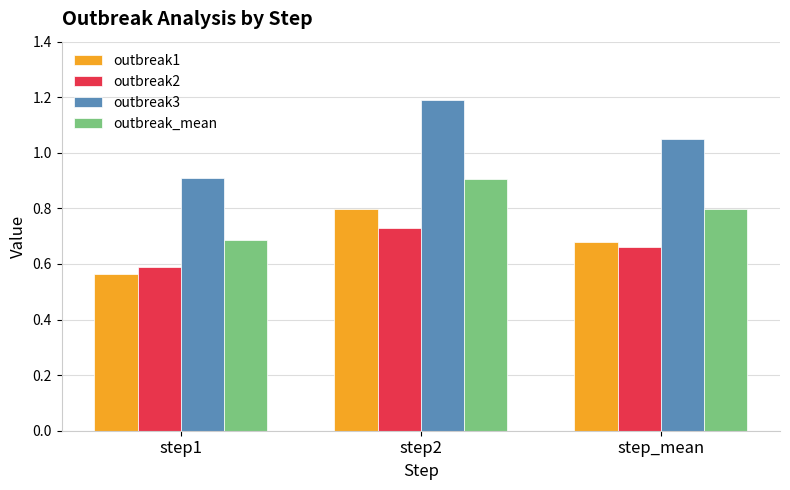

List the series in order of their peak value, highest first.

outbreak3, outbreak_mean, outbreak1, outbreak2